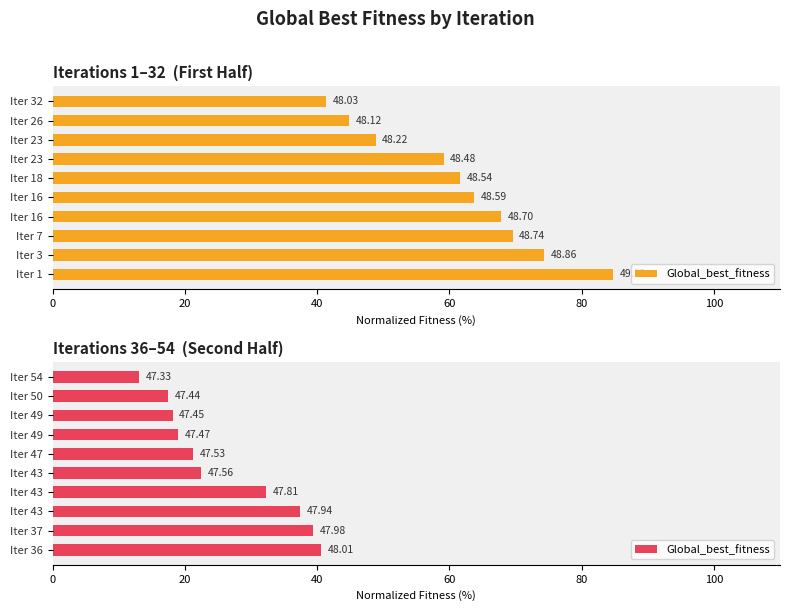

What is the minimum value shown in the chart?

13.1